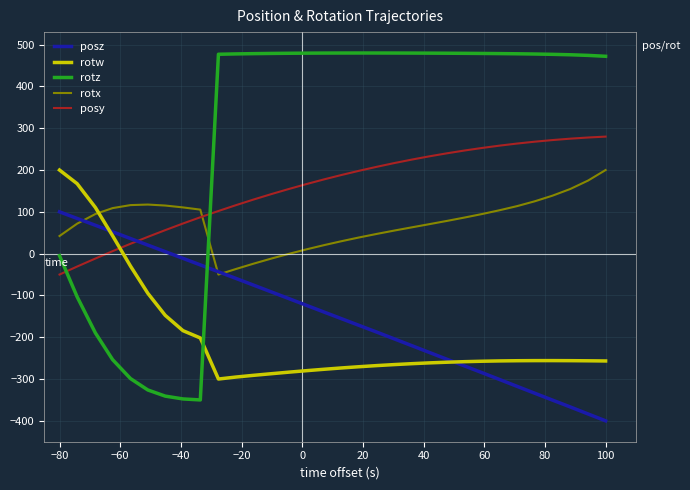

What are all the series names shown in the legend?

posz, rotw, rotz, rotx, posy